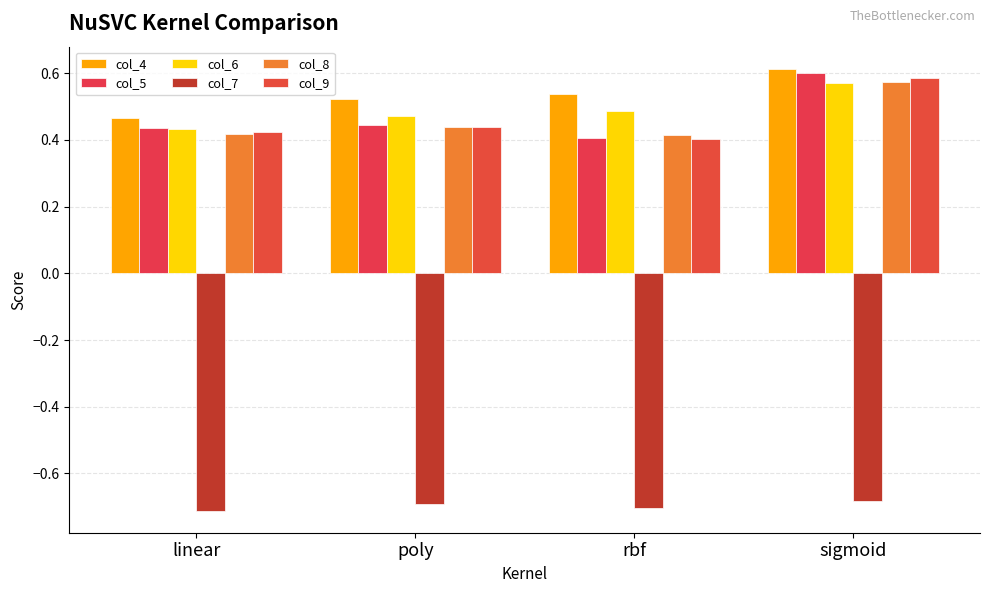

Are the bars horizontal?

No